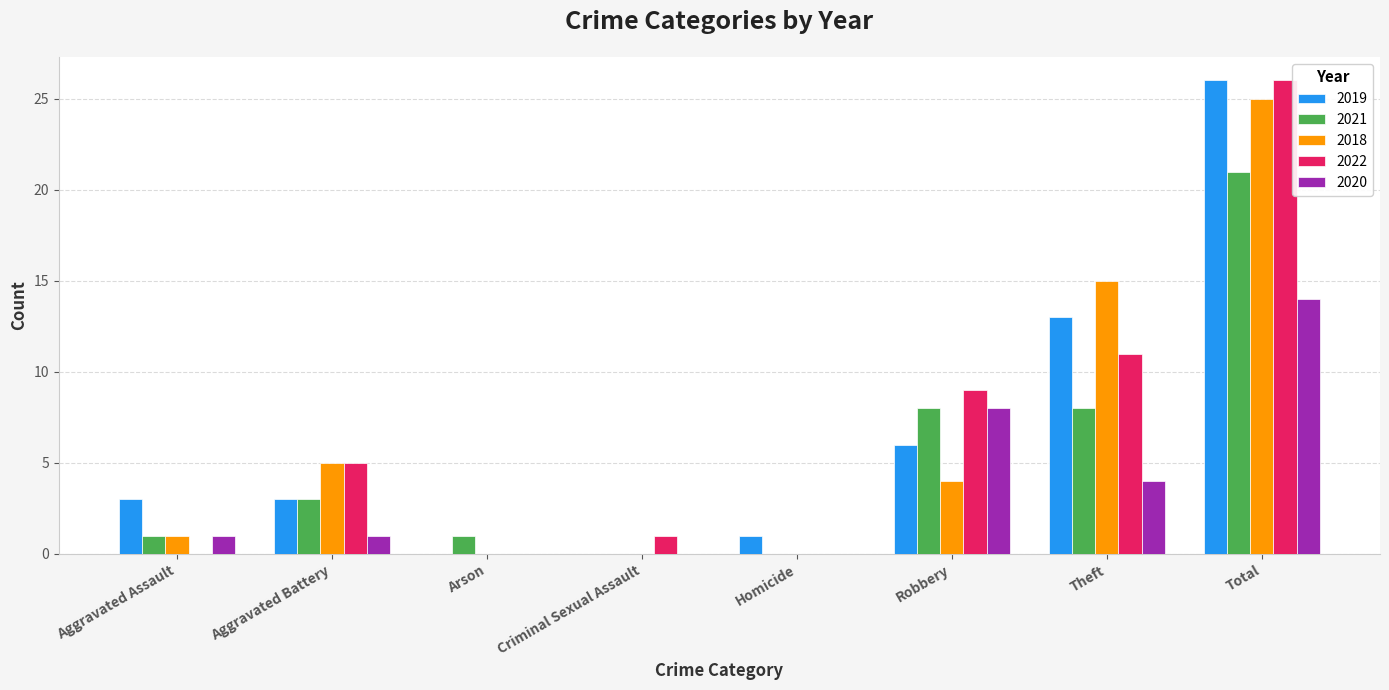

Reading left to right, extract all data points from this chart.

2019: 3	3	0	0	1	6	13	26
2021: 1	3	1	0	0	8	8	21
2018: 1	5	0	0	0	4	15	25
2022: 0	5	0	1	0	9	11	26
2020: 1	1	0	0	0	8	4	14